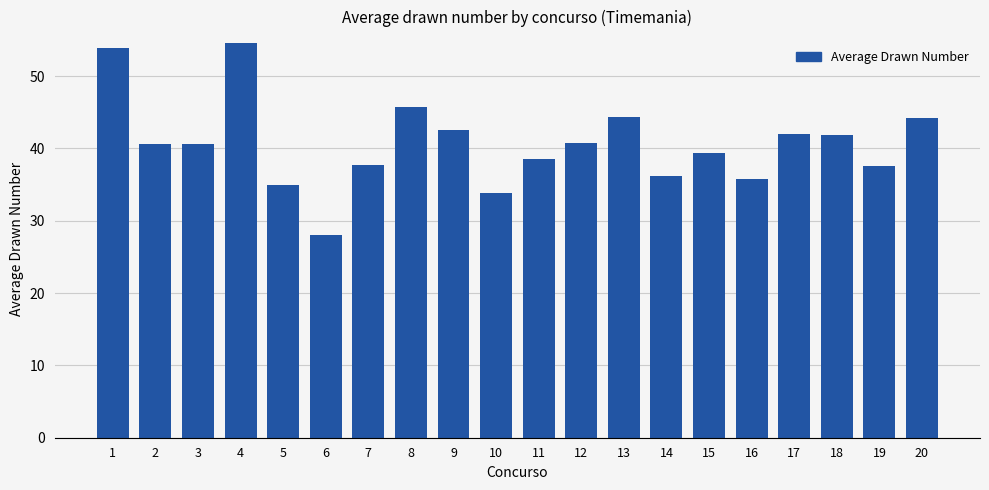

What is the value of the 10th bar from the left?

33.9